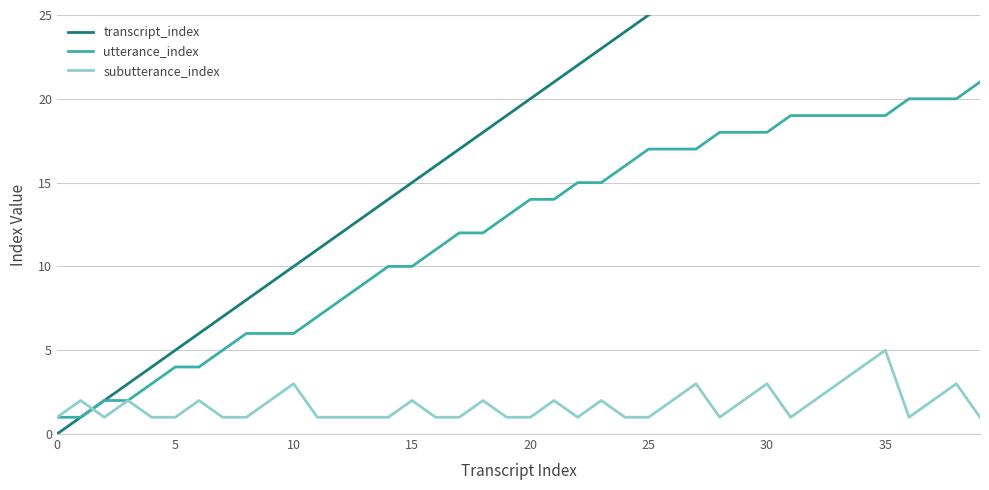

True or false: subutterance_index has more than 2 interior local peaks.

True